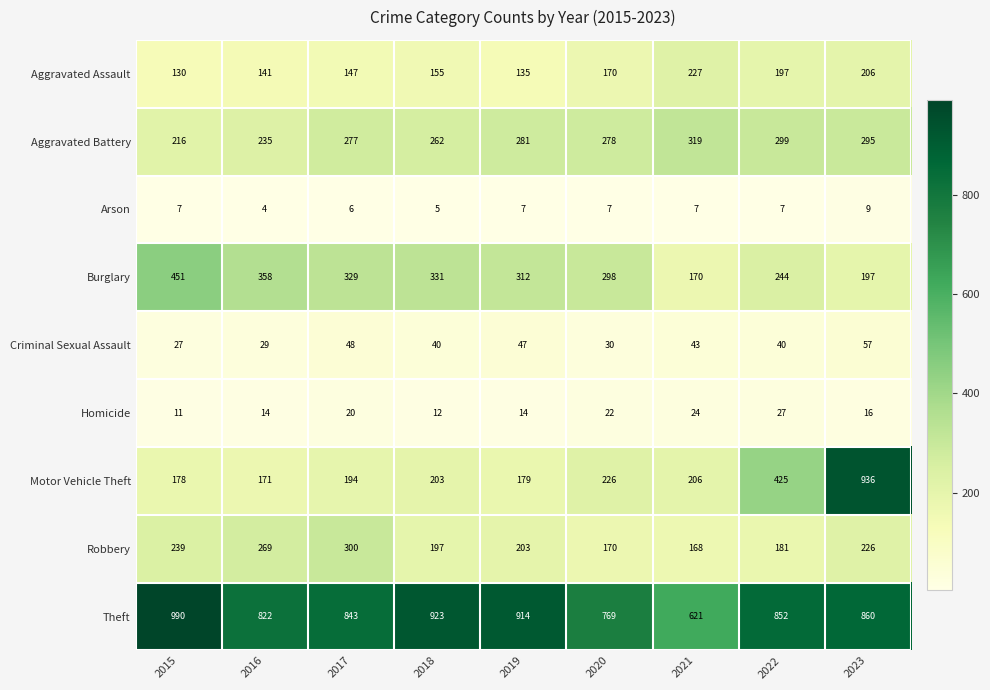

What is the total value across all series at 2018?

2128